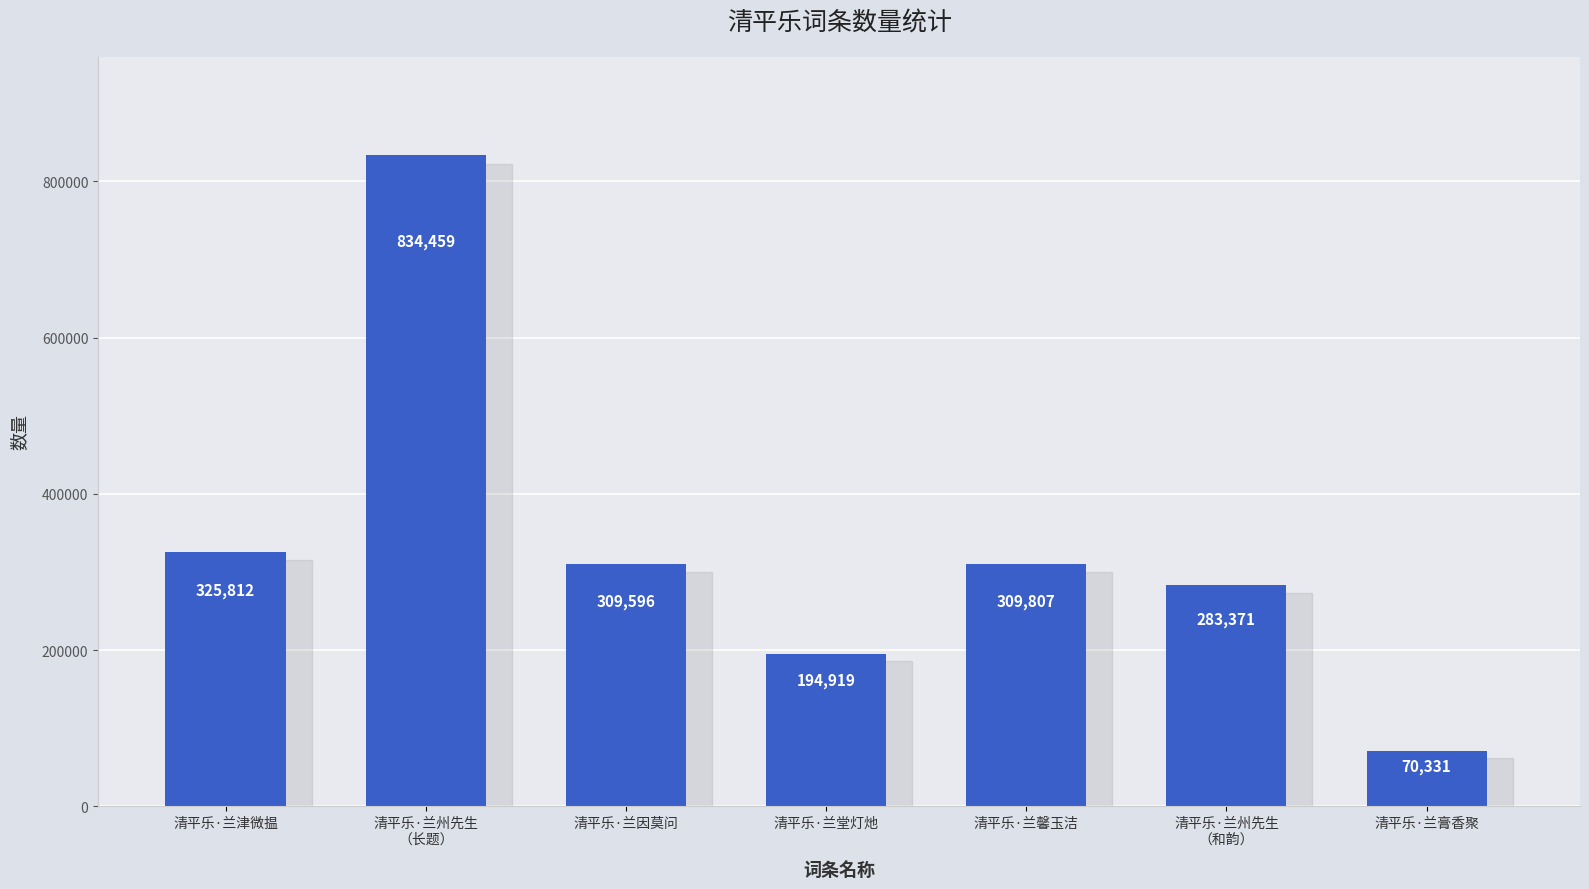

Between 清平乐·兰州先生
（长题） and 清平乐·兰州先生
（和韵）, which is larger?

清平乐·兰州先生
（长题）